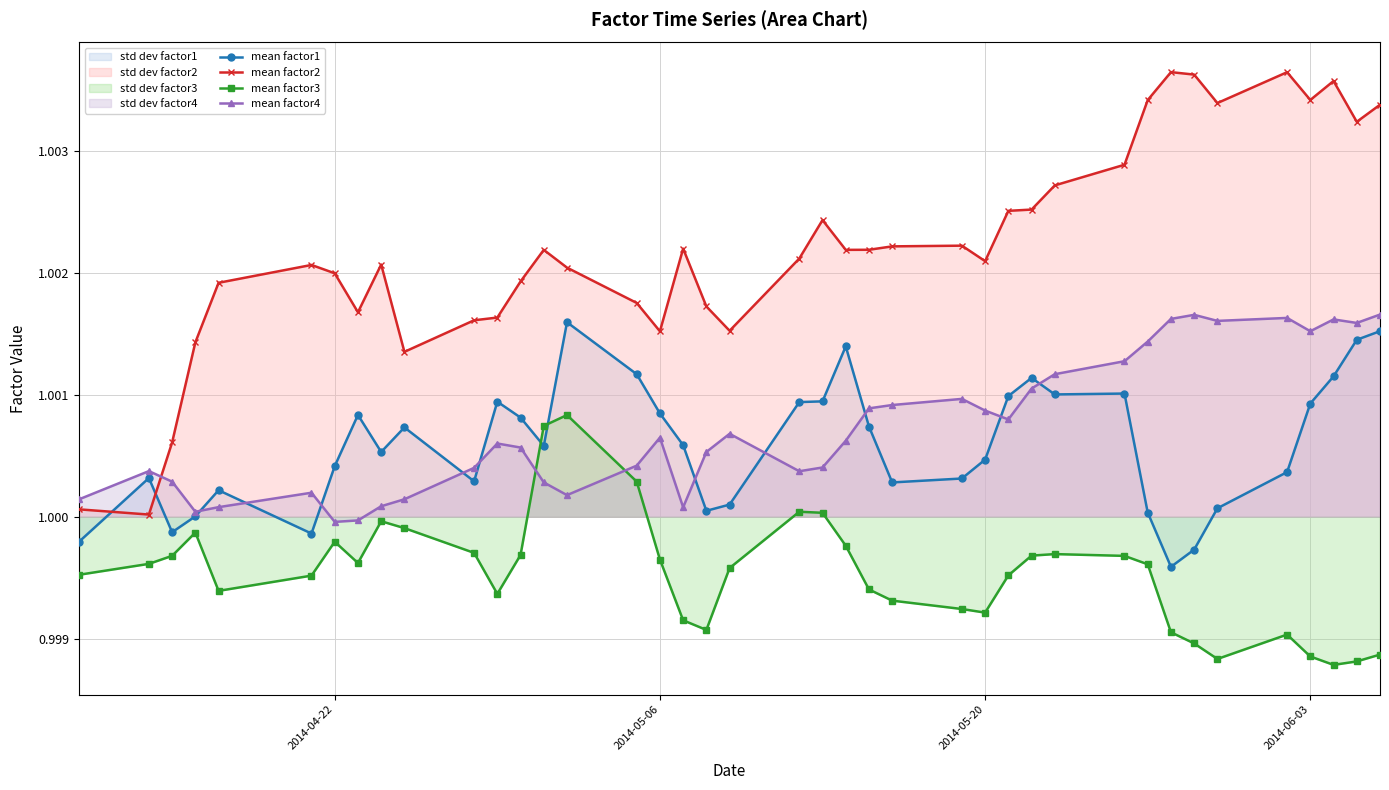

Is it true that mean factor3 equals 0.6 at 2014-05-20?

False